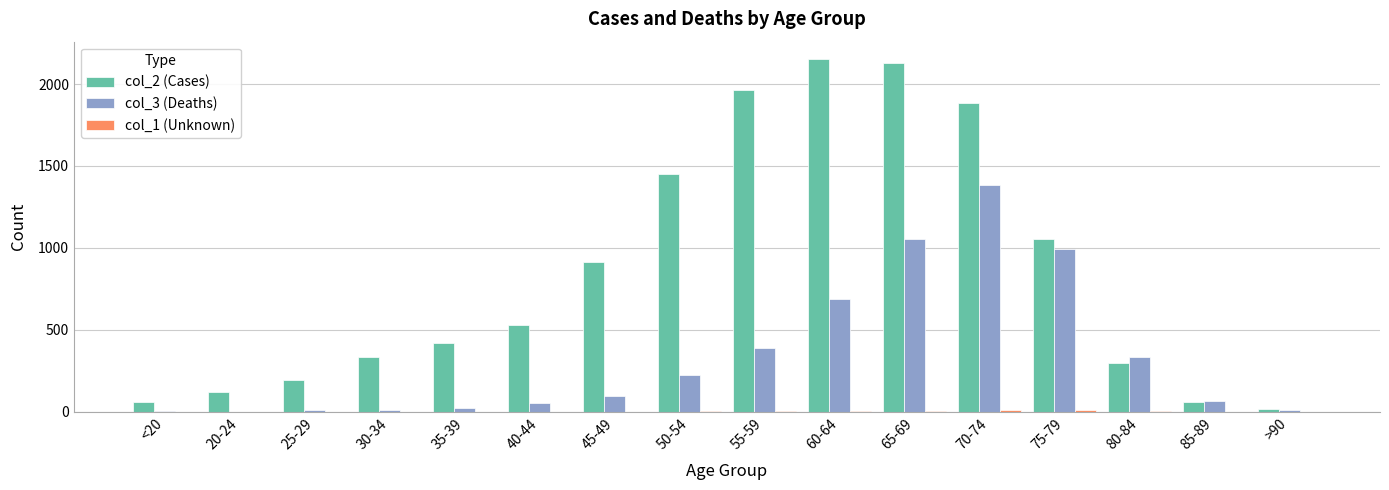

What is the approximate value of col_2 (Cases) at 40-44, to the nearest 10?

530